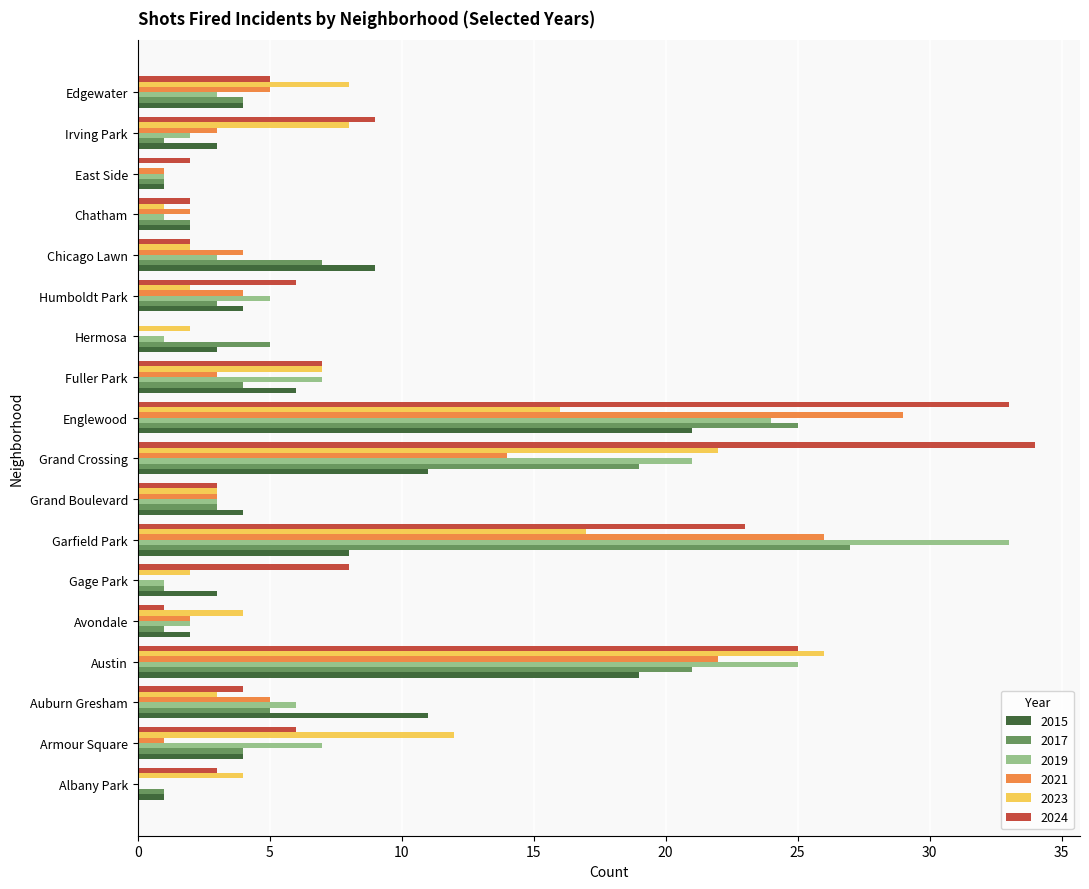

Is it true that 2019 equals 5 at Humboldt Park?

True